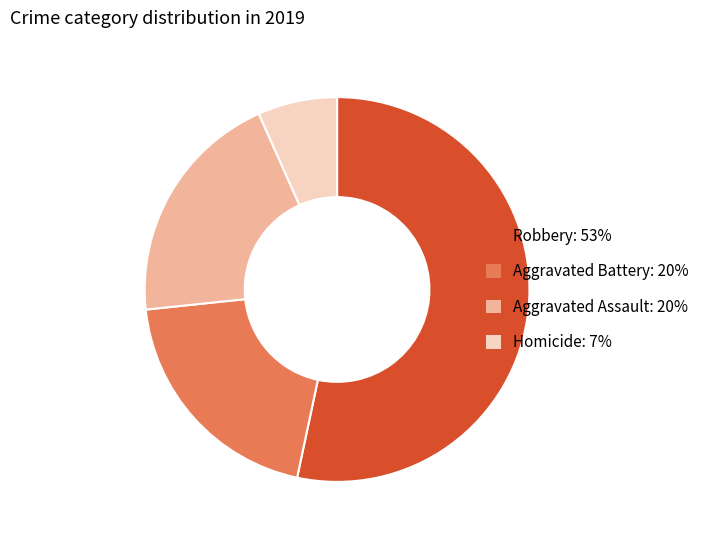

How many segments does this pie chart have?

4